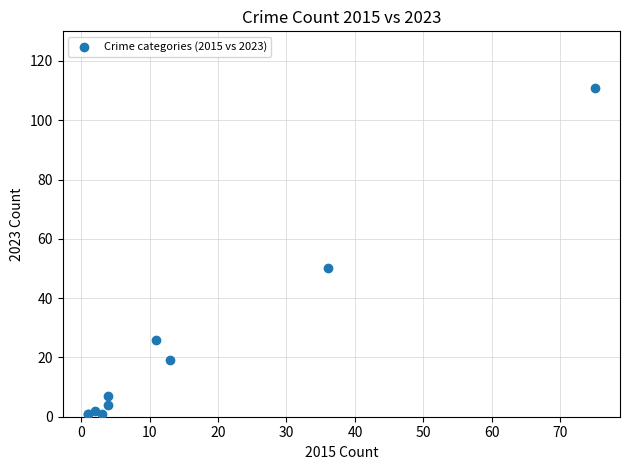

What Y value in the scatter plot is closest to 56?

50